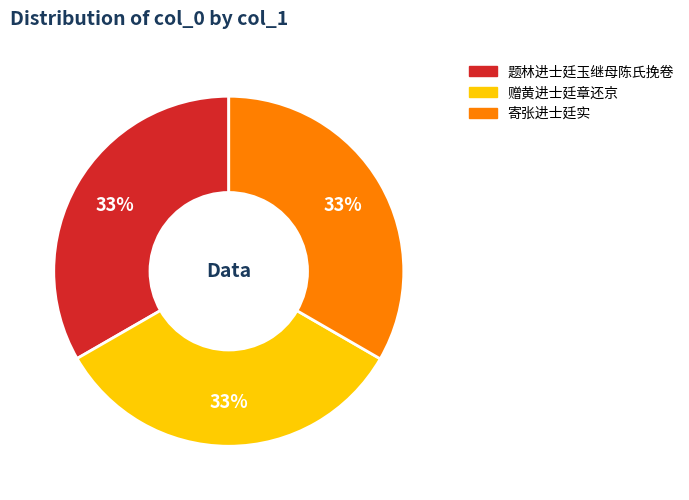

The 寄张进士廷实 slice represents 33% of the pie. True or false?

True